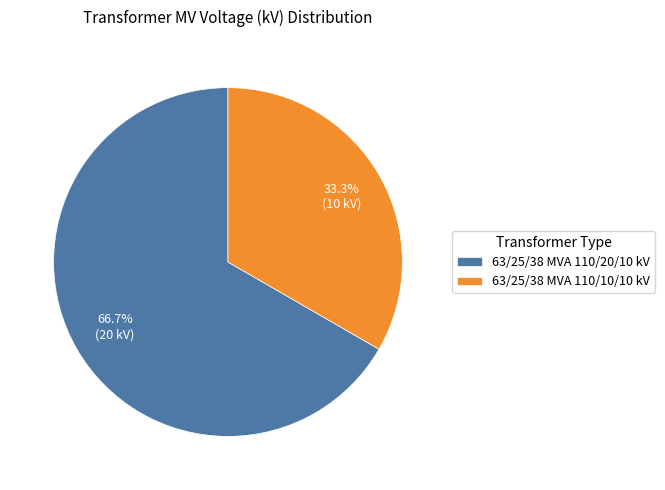

Which category has the biggest portion of the pie?

63/25/38 MVA 110/20/10 kV